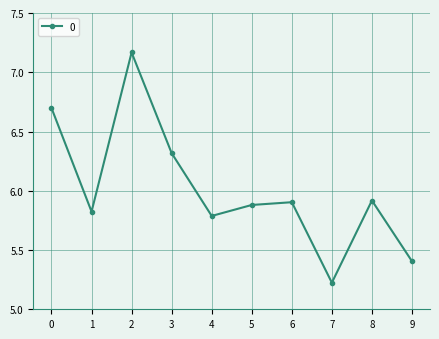

What is the change in value from 8 to 9?

-0.5